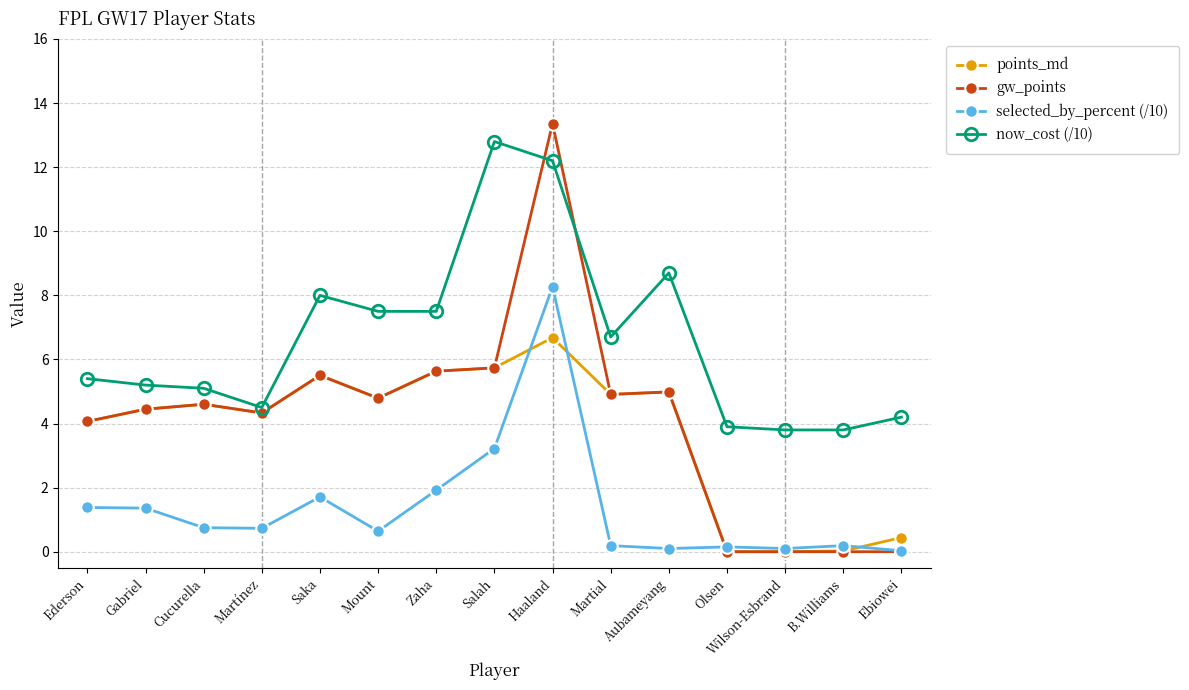

At how many categories does at least one series exceed 7?

6